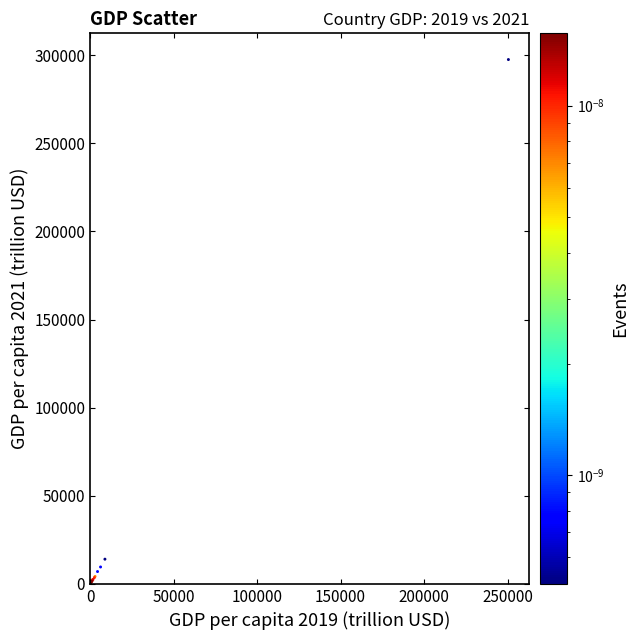

What Y value in the scatter plot is closest to 148754?

14030.0